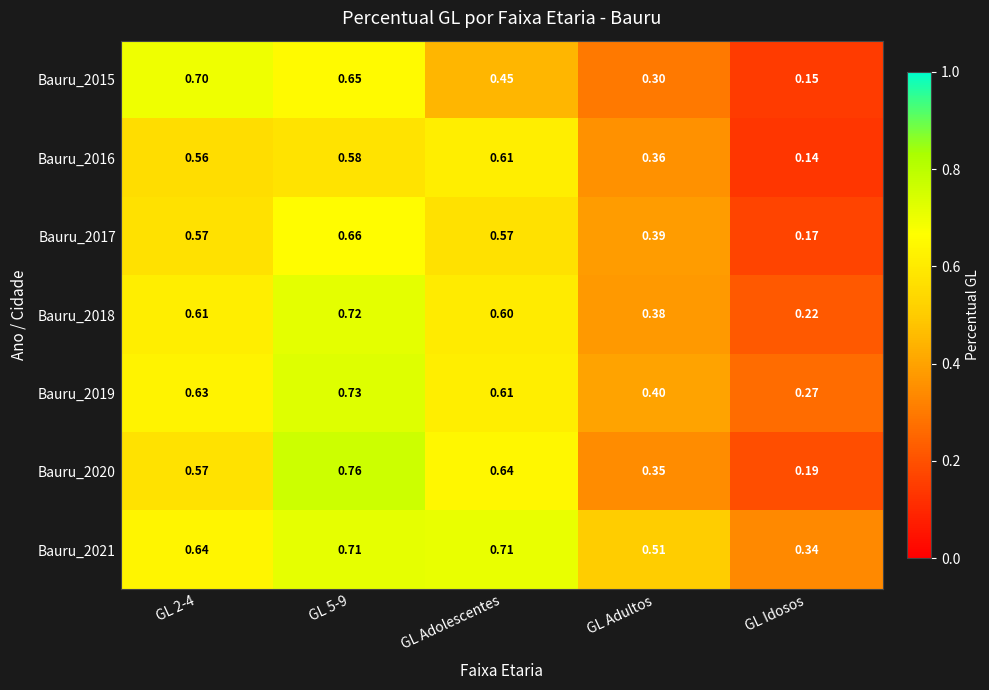

Is the value of Bauru_2015 at GL Idosos greater than the value of Bauru_2017 at GL Adultos?

No